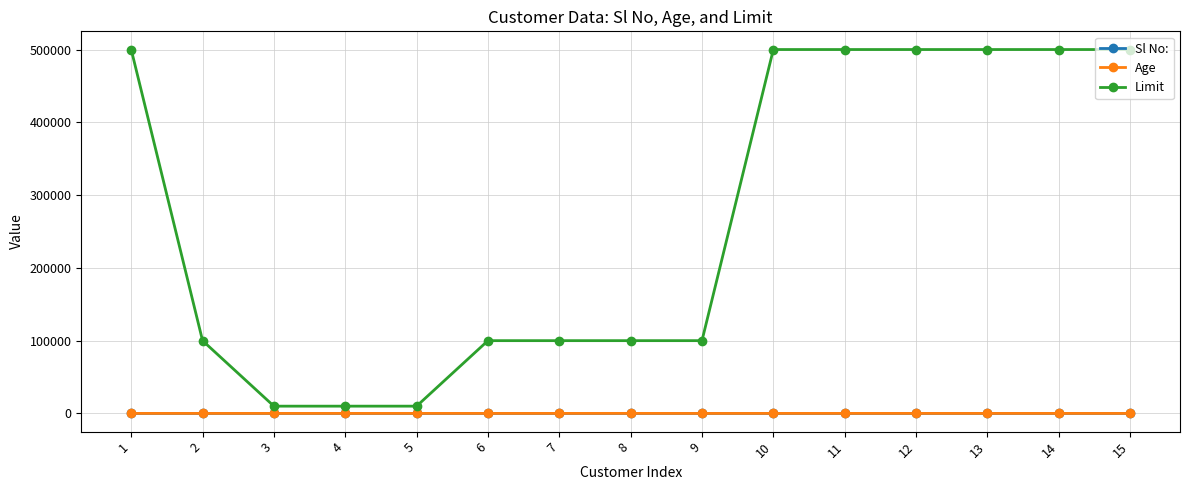

What is the sum of the Limit values at 13 and 9?

600003.0